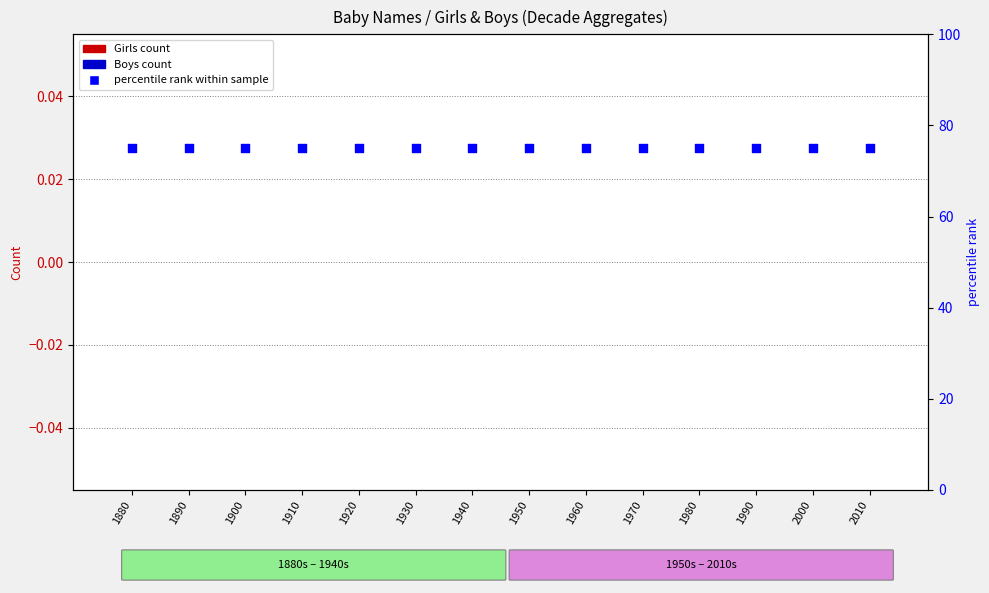

Is the value of Boys at 1910 greater than the value of percentile rank within the sample at 1930?

No